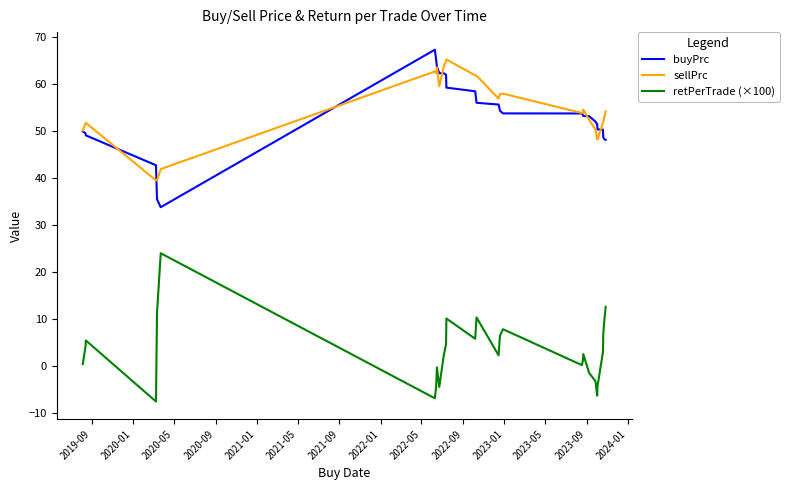

True or false: retPerTrade (×100) and buyPrc cross at least once.

False